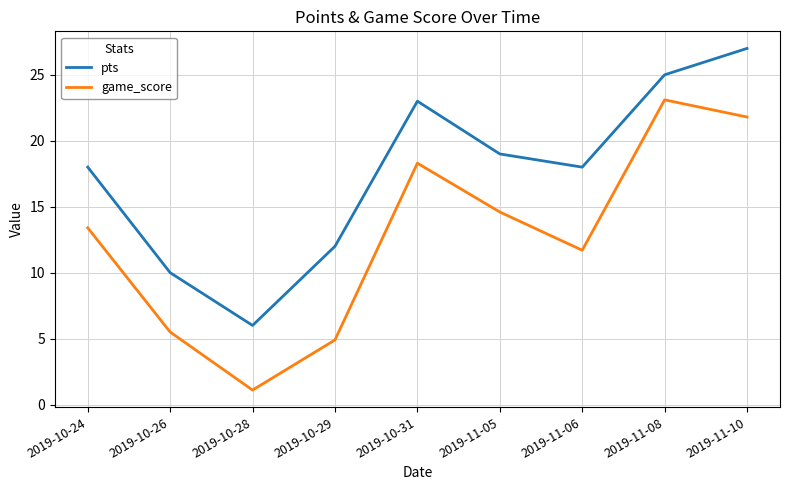

What are all the series names shown in the legend?

pts, game_score